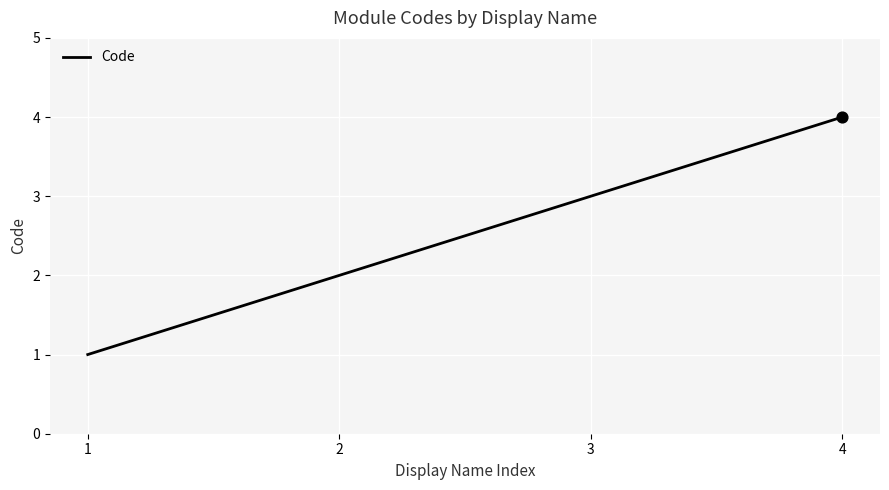

What is the change in value from 1 to 2?

+1